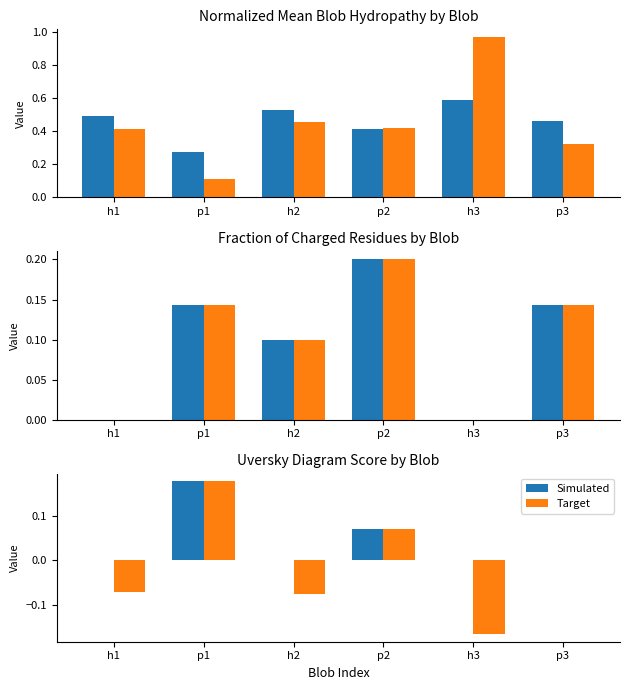

At p1, list the series in order from largest to smallest.

Simulated, Target